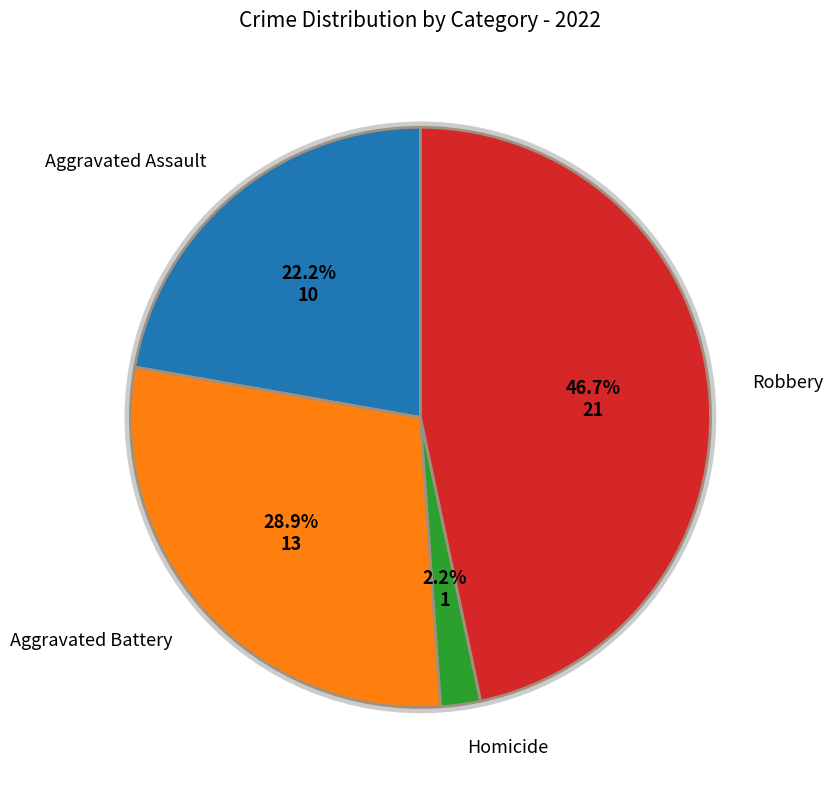

What percentage do Aggravated Assault and Homicide together represent?

24.4%